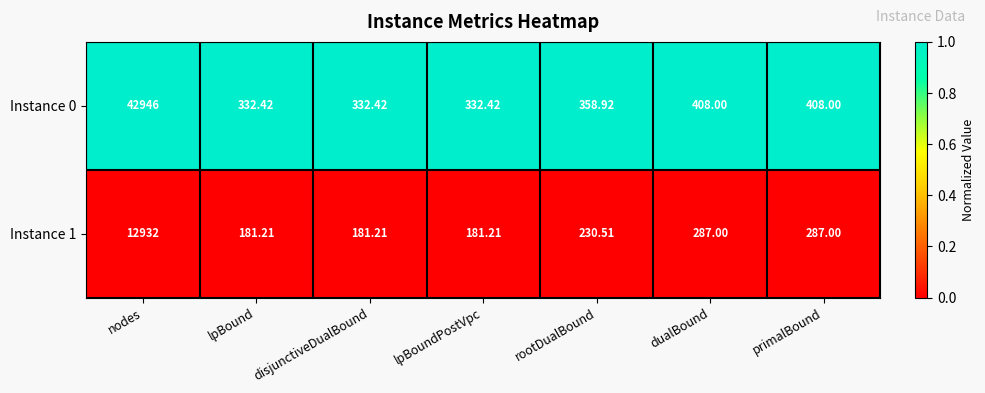

What is the difference between the highest and lowest values at disjunctiveDualBound?

151.2